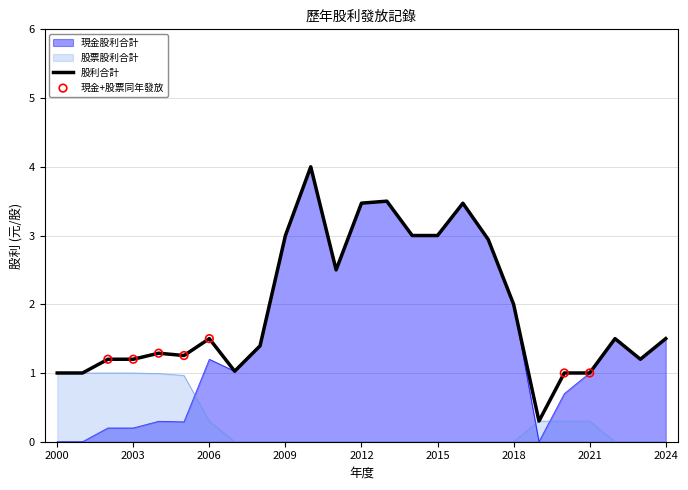

What are all the series names shown in the legend?

現金股利合計, 股票股利合計, 股利合計